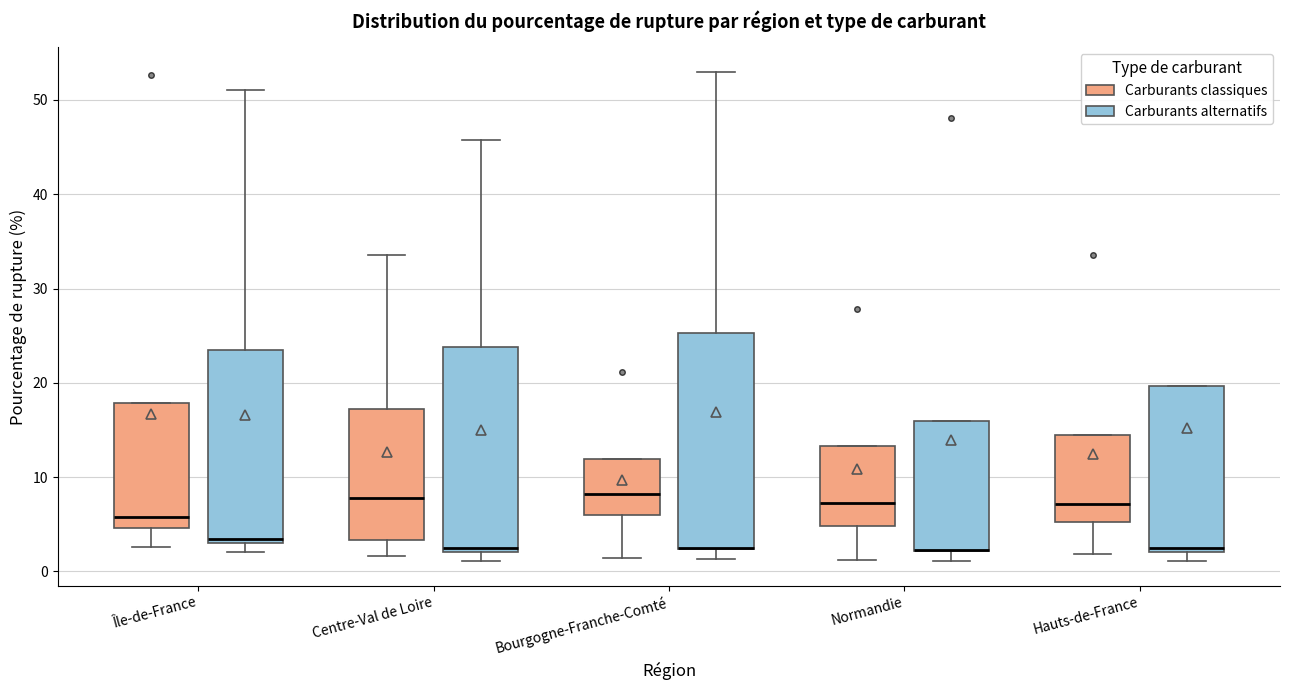

Where is the lower edge of the box for Centre-Val de Loire (Carburants alternatifs) on the y-axis? The values are not printed on the chart, so give them approximately, as read against the axis.

2